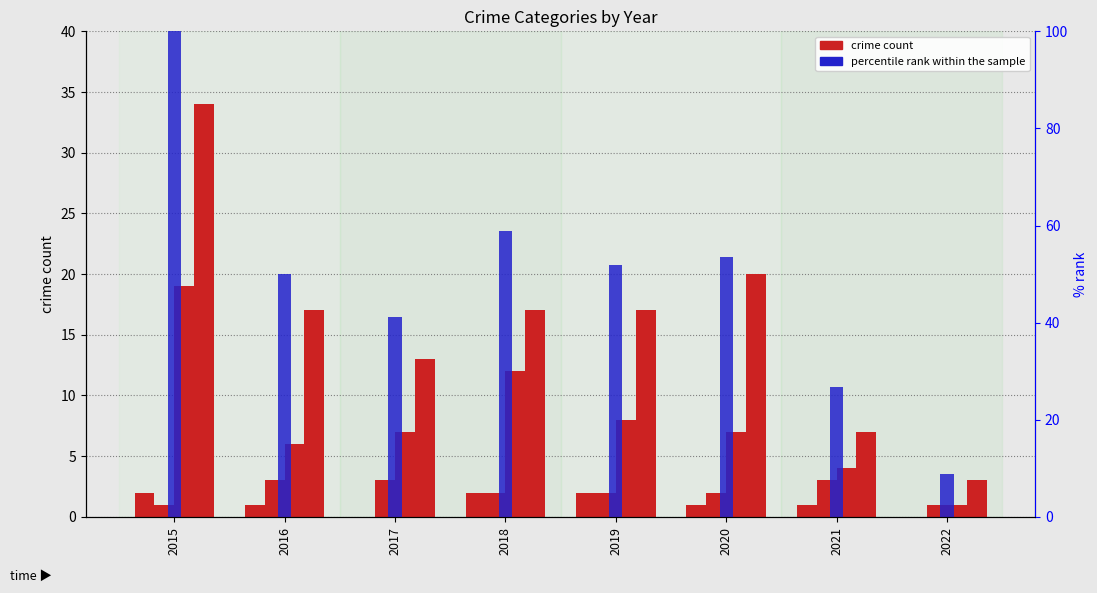

What is the value of the Aggravated Assault bar at the 2nd from the left?

1.0